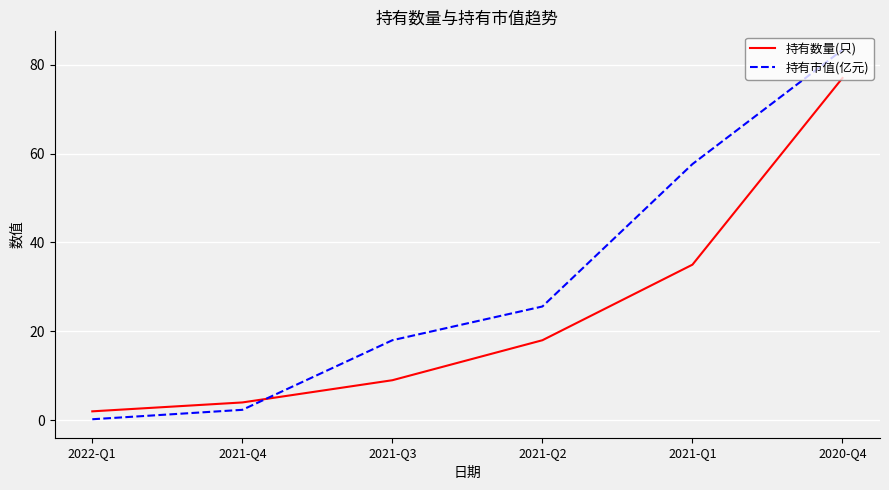

True or false: 持有数量(只) has a value of 52.6 at 2020-Q4.

False